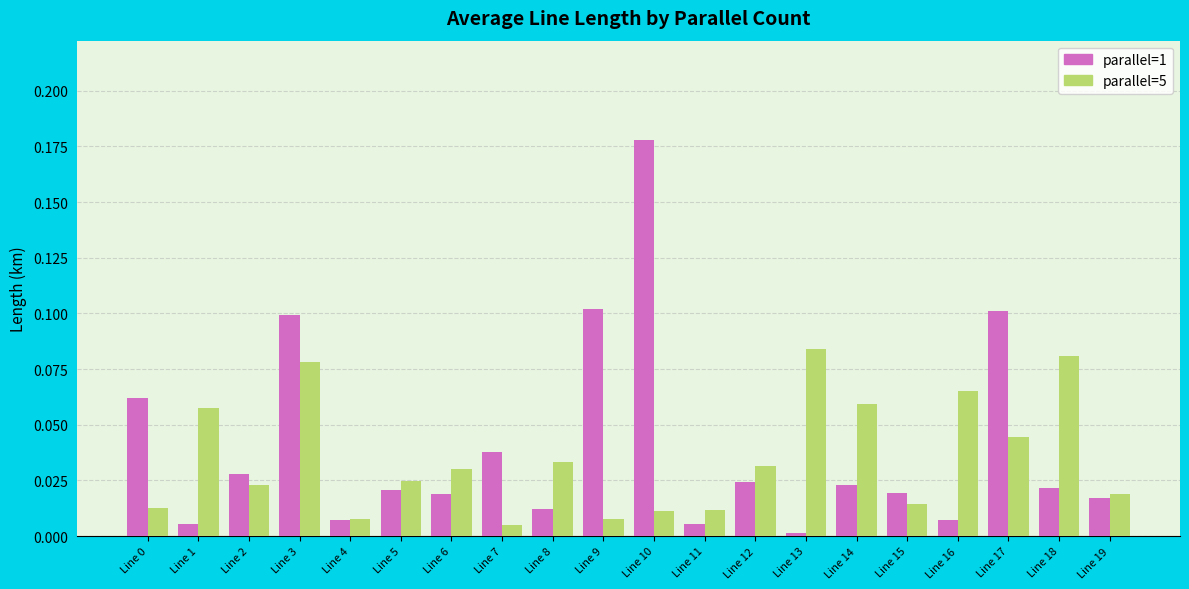

How many data points does each series have?

20